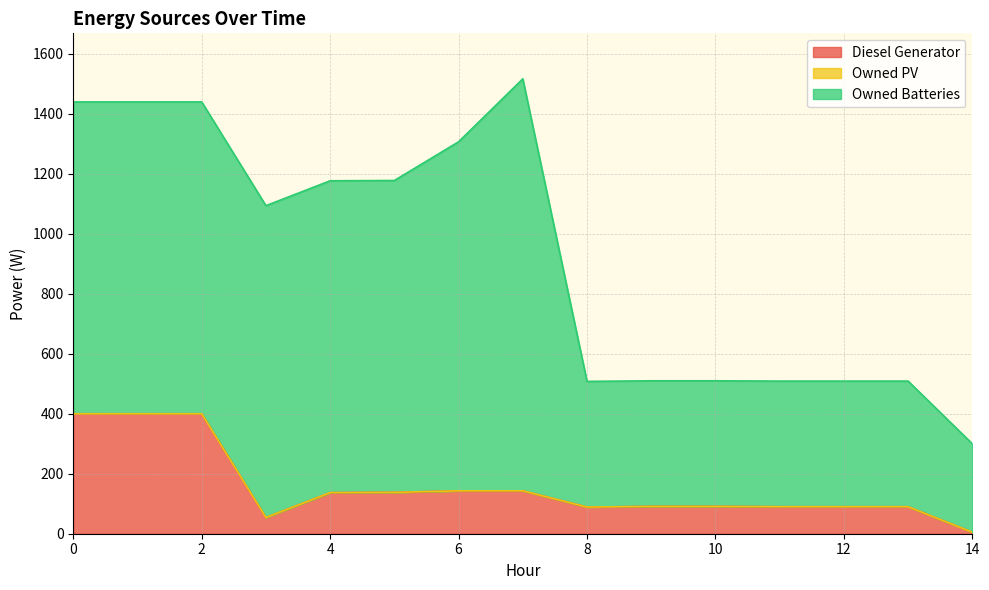

Reading left to right, list all the values displayed in this chart.

Diesel Generator: 0=400	1=400	2=400	3=54	4=137	5=138	6=143	7=143	8=89	9=91	10=91	11=90	12=90	13=90	14=5
Owned PV: 0=0	1=0	2=0	3=0	4=0	5=0	6=0	7=0	8=0	9=0	10=0	11=0	12=0	13=0	14=0
Owned Batteries: 0=1040	1=1040	2=1040	3=1040	4=1040	5=1040	6=1164	7=1374	8=419	9=419	10=419	11=419	12=419	13=419	14=295